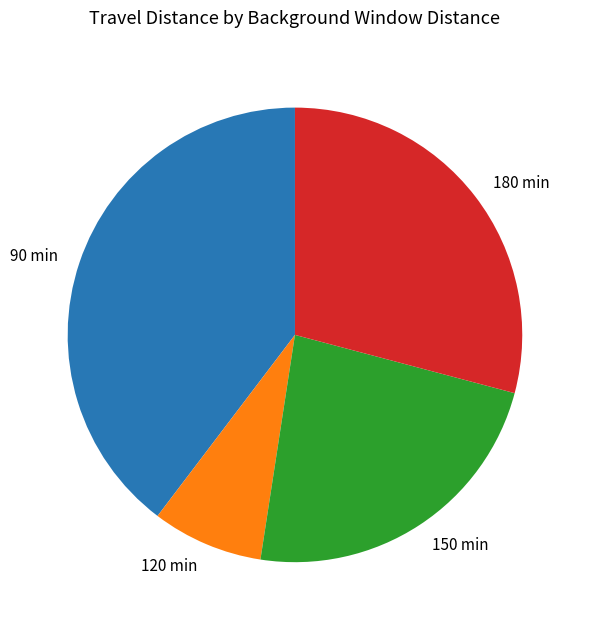

The 150 min slice represents 23% of the pie. True or false?

True